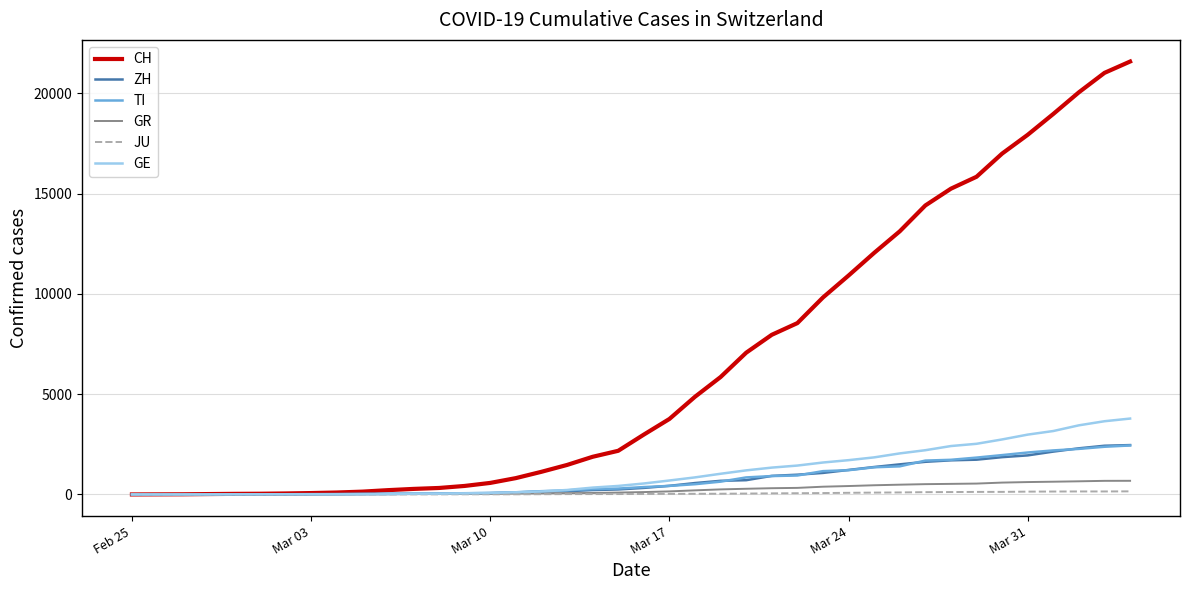

Which series has the largest total across all categories?

CH